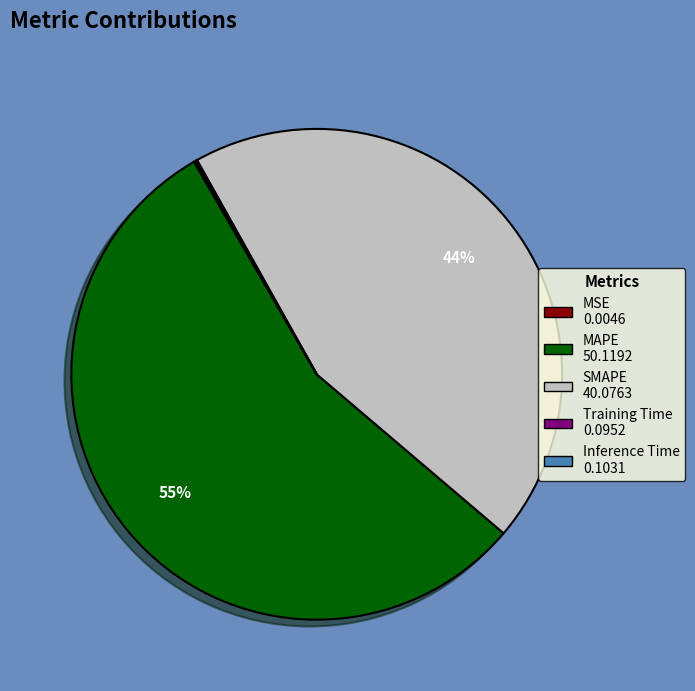

To the nearest percent, what is the average slice percentage?

20%